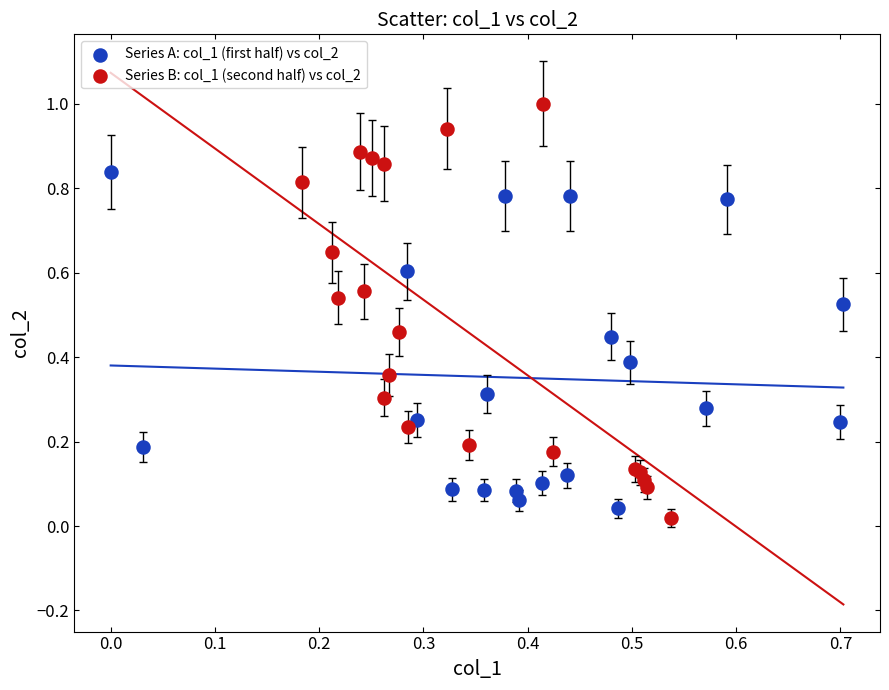

Which series contains the highest Y value?

Series B: col_1 (second half) vs col_2